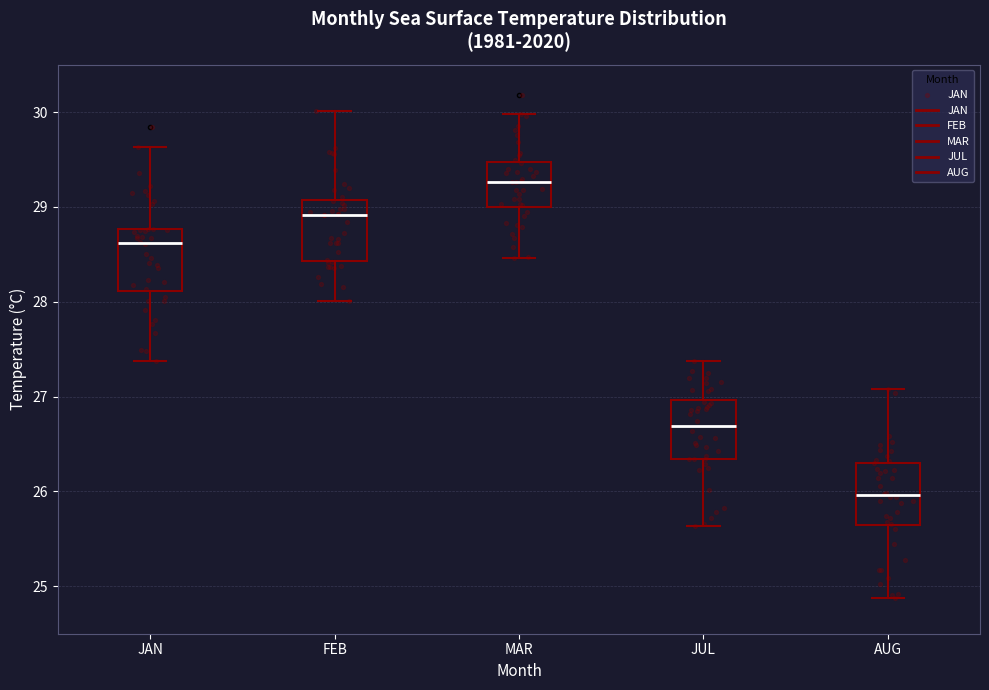

Reading left to right, read every box against the y-axis: the position of its median line, the range the box covers, and the ends of its whiskers. The values are not printed on the chart, so give them approximately, as read against the axis.

JAN: median 28.6, box 28.1 to 28.8, whiskers 27.4 to 29.6
FEB: median 28.9, box 28.4 to 29.1, whiskers 28.0 to 30.0
MAR: median 29.3, box 29.0 to 29.5, whiskers 28.5 to 30.0
JUL: median 26.7, box 26.3 to 27.0, whiskers 25.6 to 27.4
AUG: median 26.0, box 25.6 to 26.3, whiskers 24.9 to 27.1